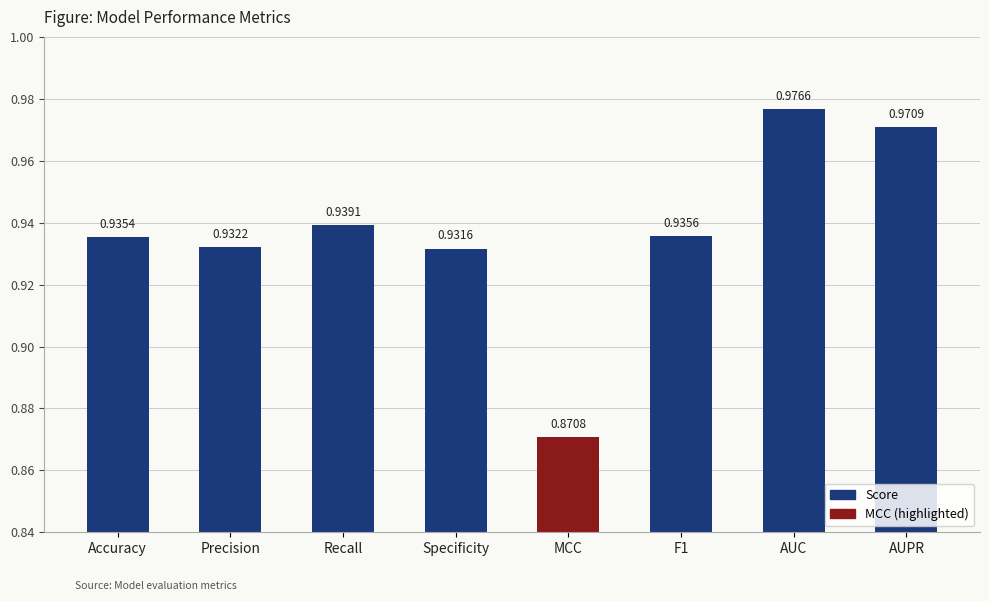

Between Accuracy and Specificity, which is larger?

Accuracy